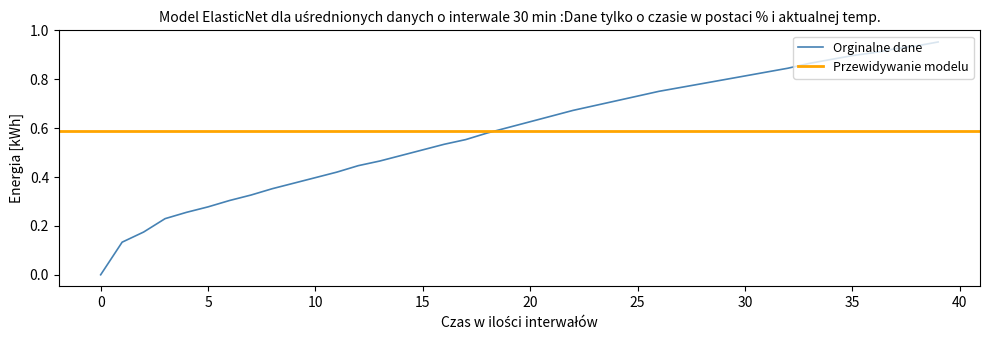

Where is the data nearest to the value 0?

time